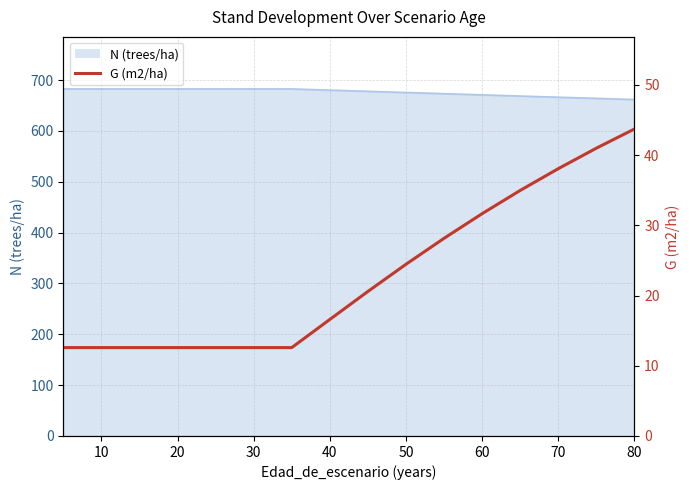

How many values are below 20?

8